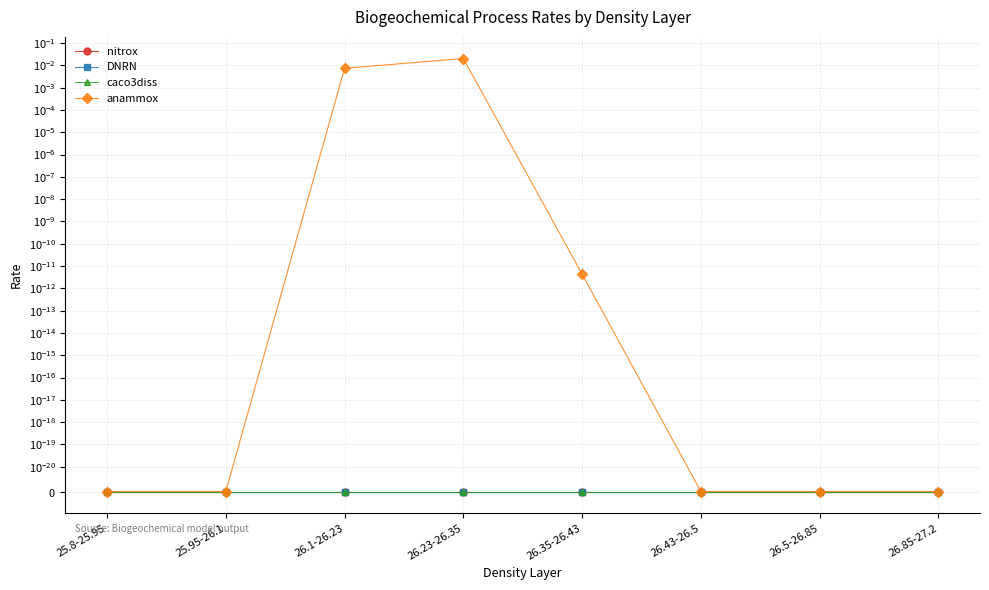

Does the chart display data point markers on the line(s)?

Yes